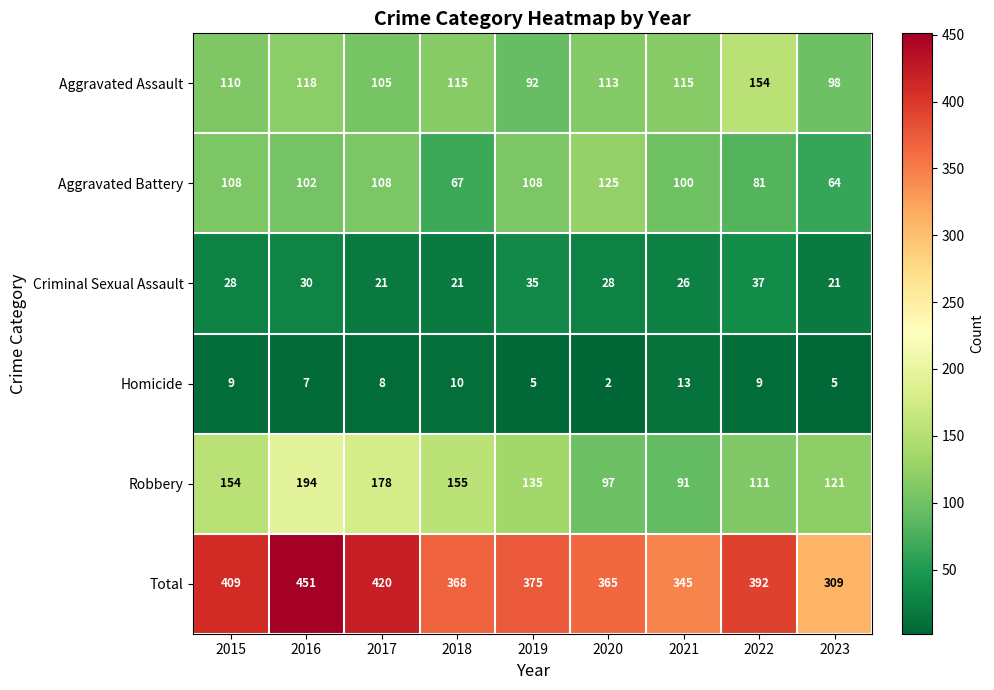

What is the difference between the maximum and minimum values in the Total series?

142